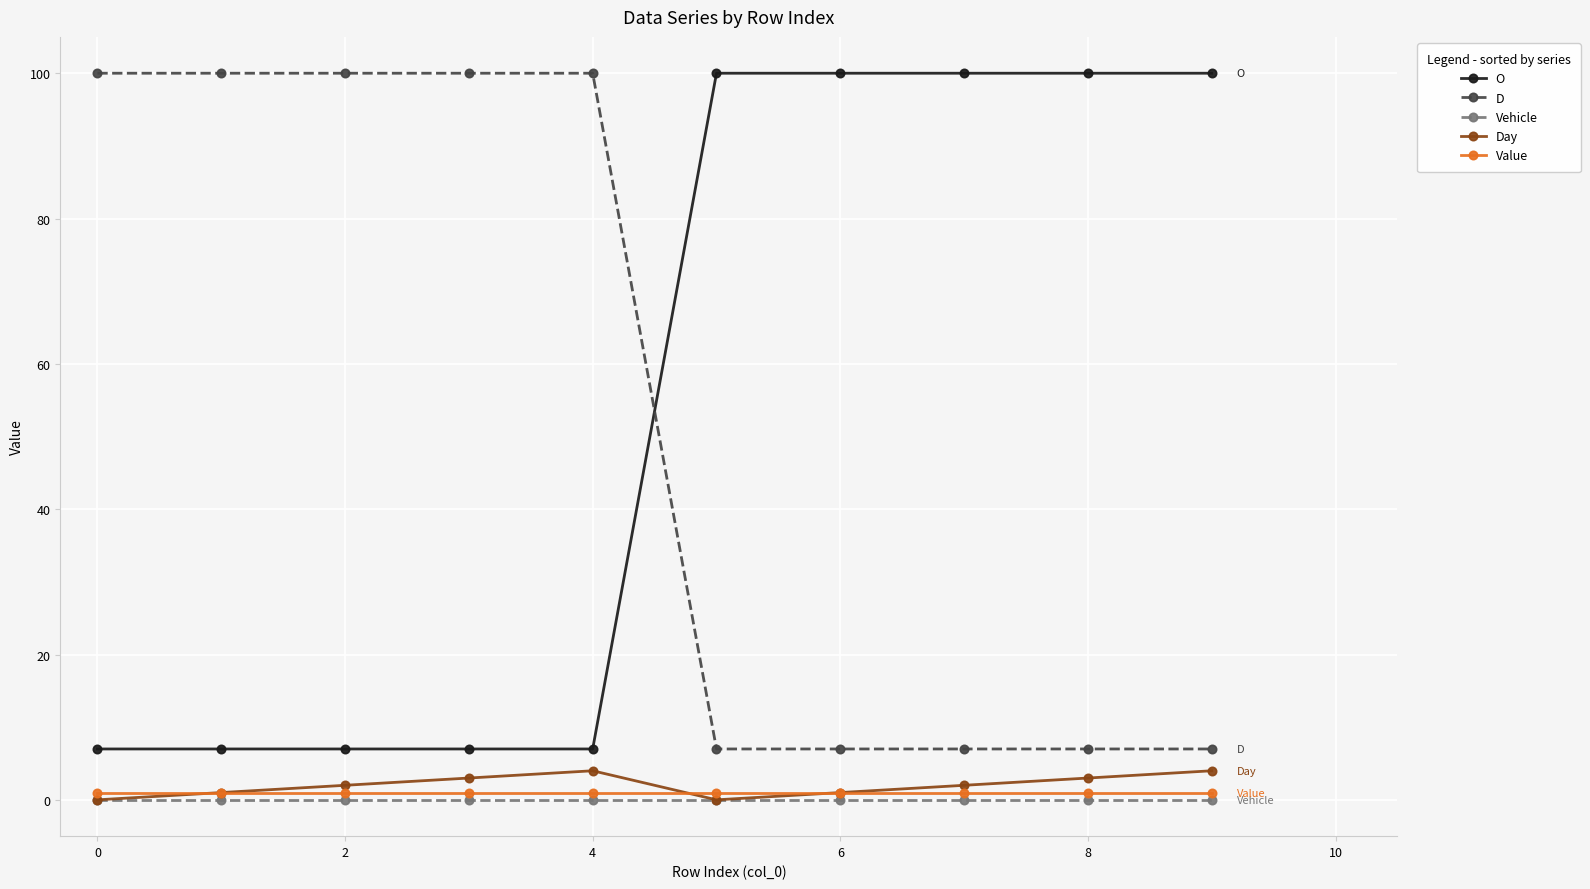

What is the value of the O point at the 9th from the left?

100